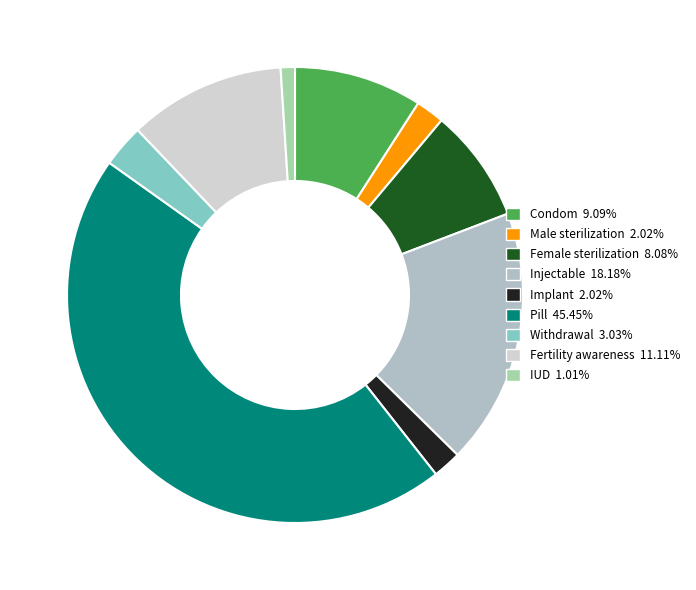

Count the number of slices in the pie.

9